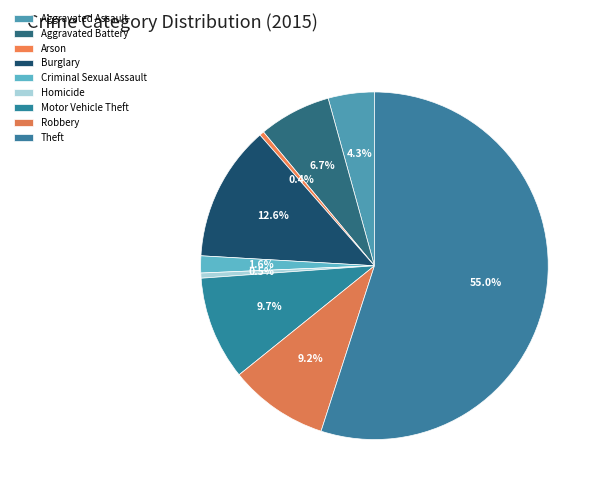

Count the number of slices in the pie.

9